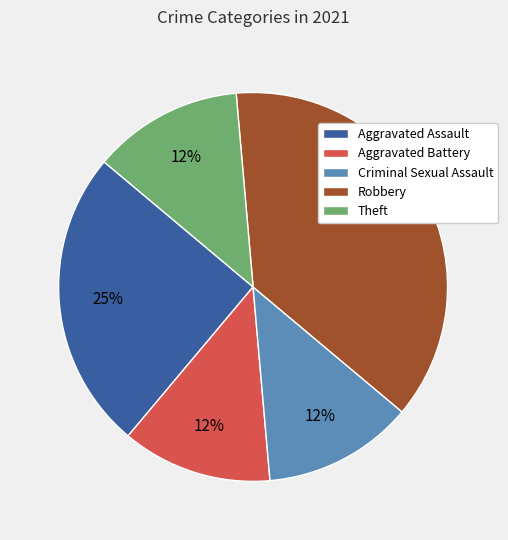

To the nearest percent, what is the average slice percentage?

20%